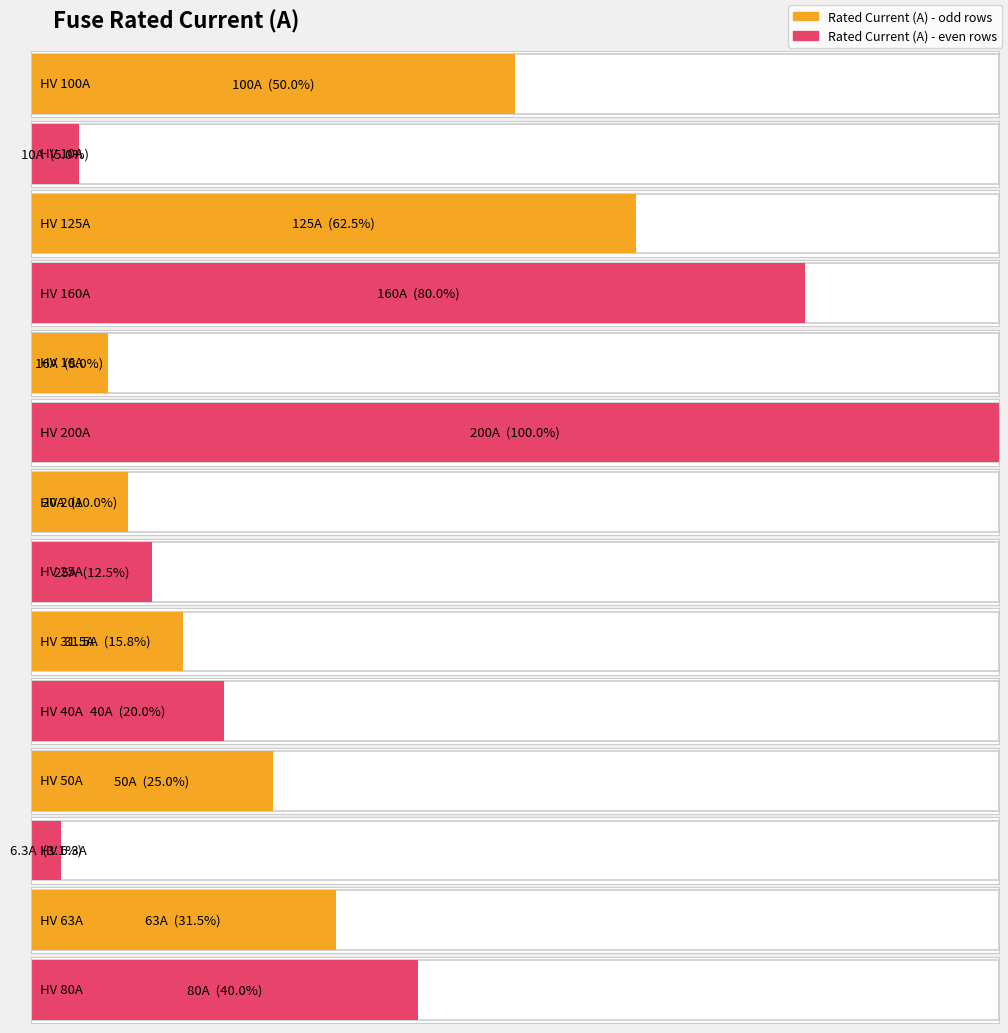

What is the label of the 23rd bar from the right?

HV 31.5A